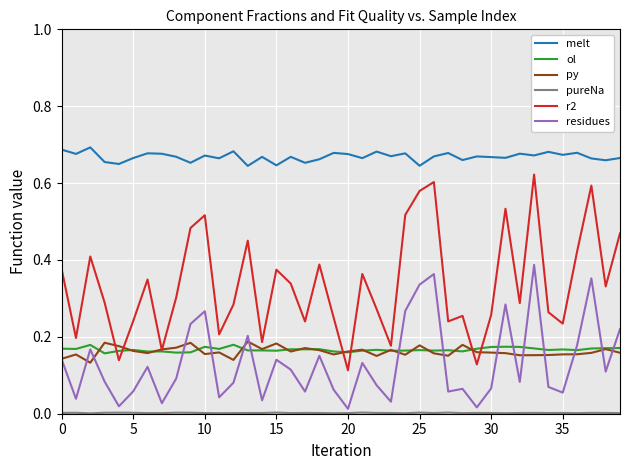

How many lines are shown in the chart?

6